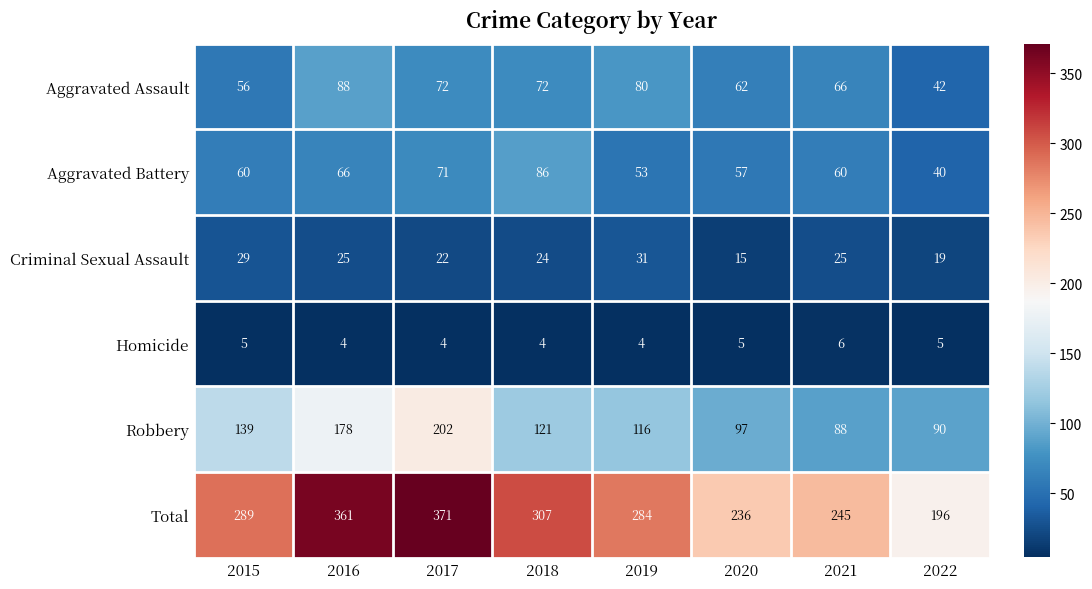

Which series changed the most between 2016 and 2020?

Total